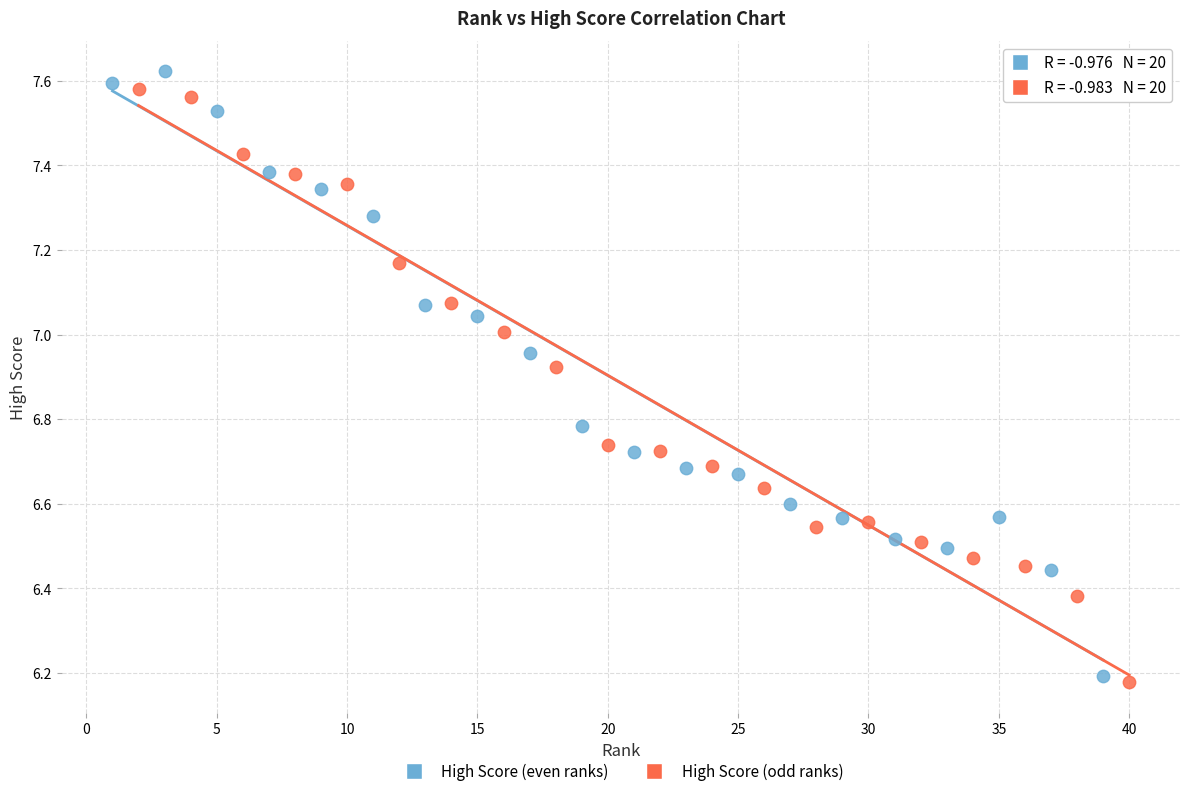

Which series contains the lowest Y value?

High Score (odd ranks)